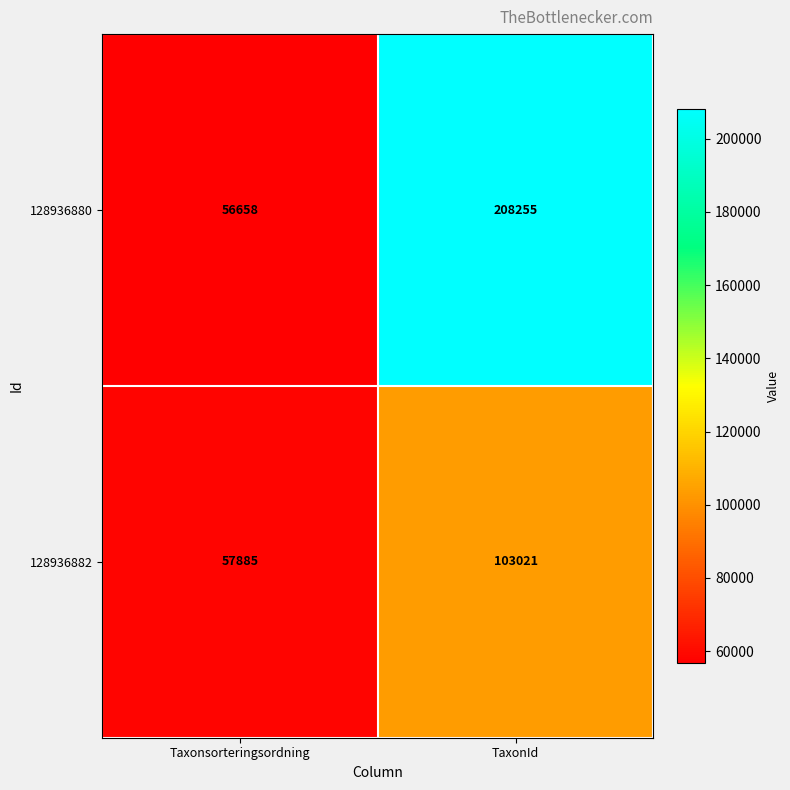

Between Taxonsorteringsordning and TaxonId, which series saw the biggest shift?

128936880